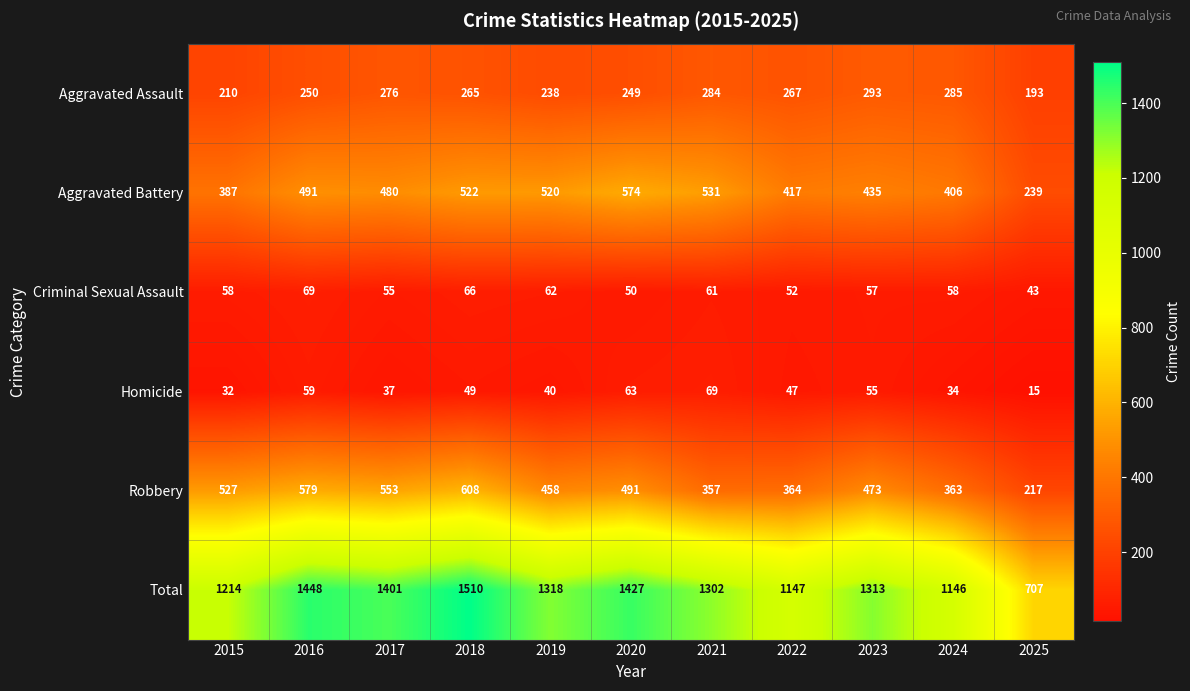

What is the spread (max minus min) of values at 2021?

1241